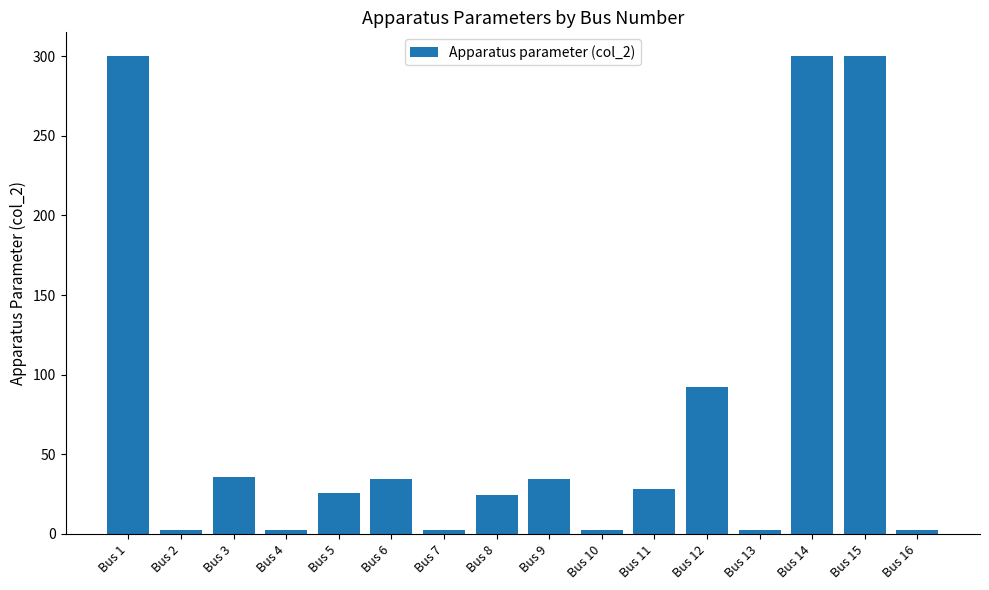

The value at Bus 12 is 92.3. True or false?

True